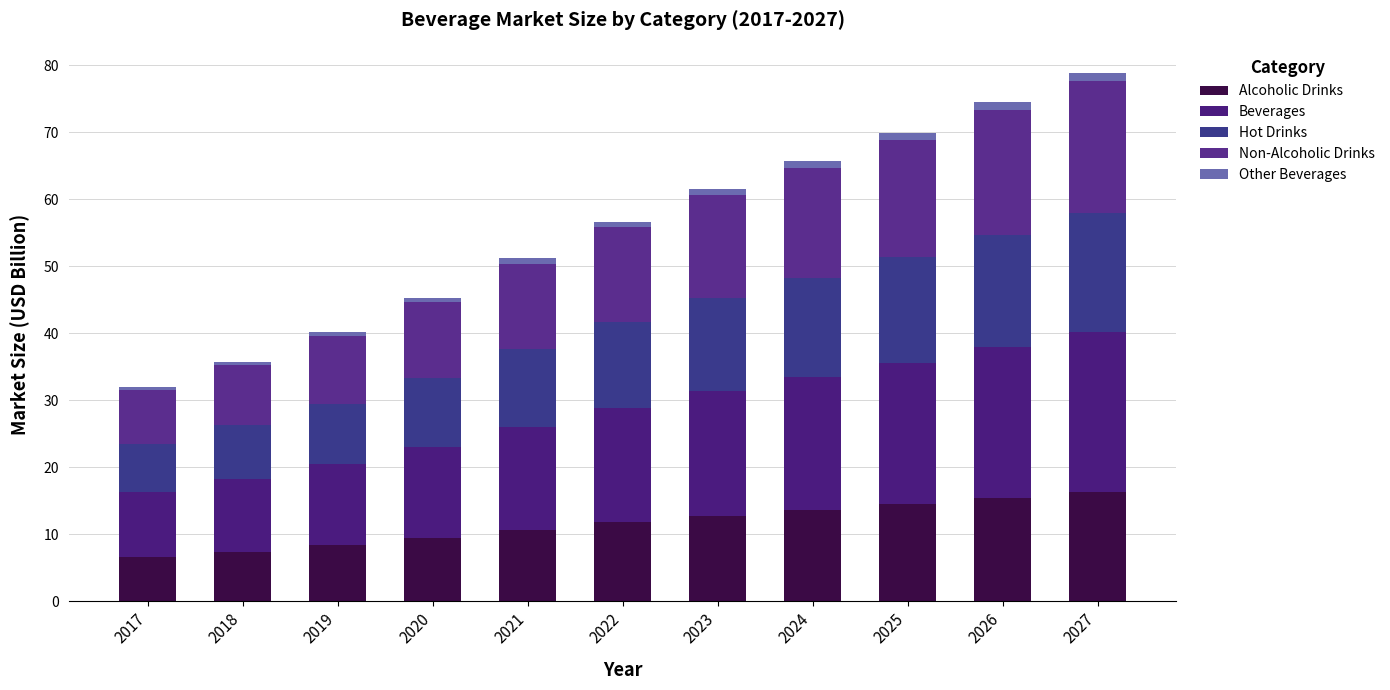

What is the total value across all series at 2024?

65.7